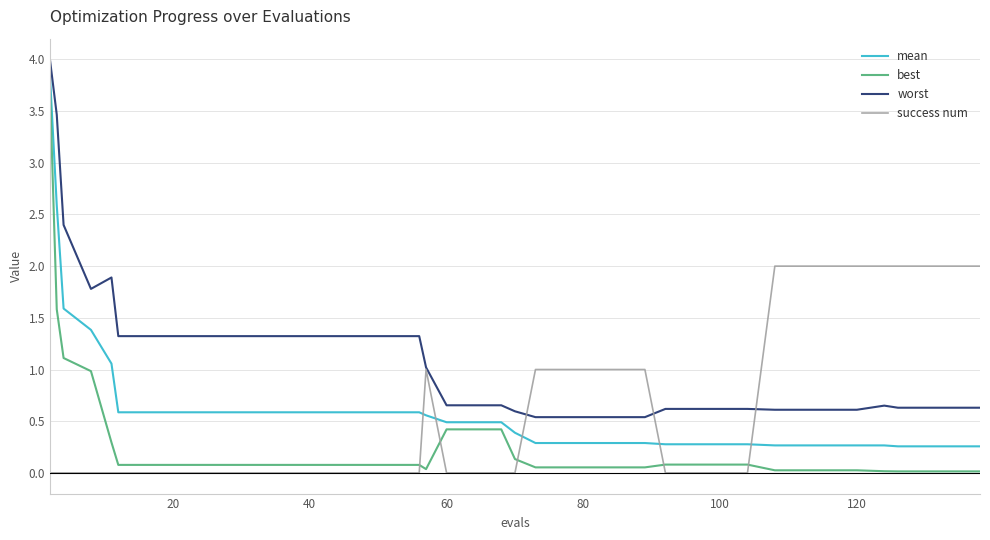

True or false: worst and best intersect in this chart.

False